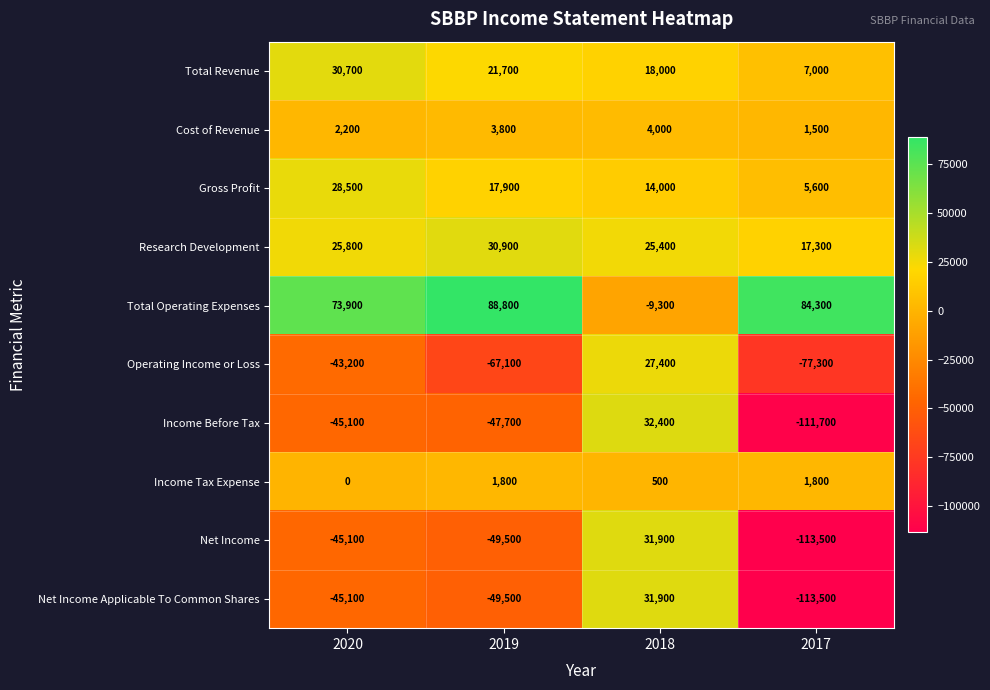

At which category is the sum across all series the highest?

2018